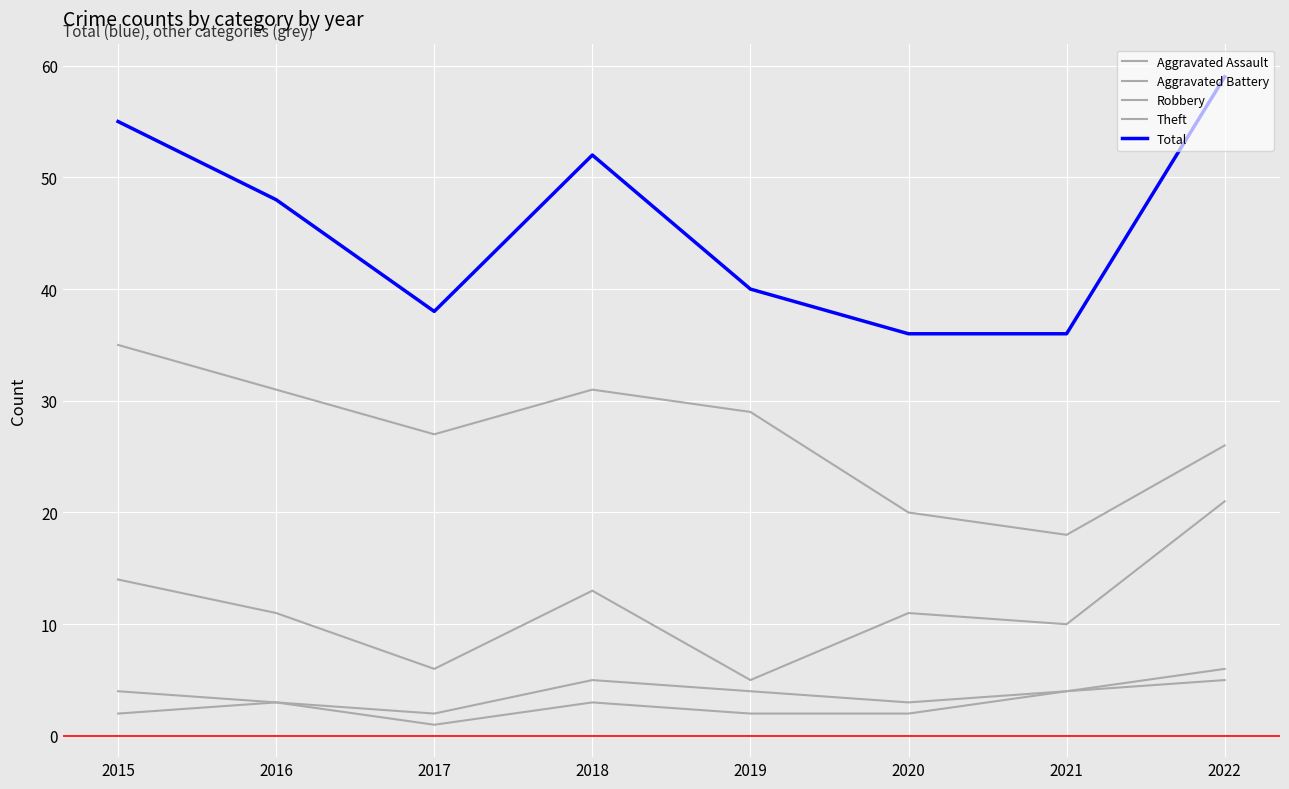

At 2022, list the series in order from largest to smallest.

Total, Theft, Robbery, Aggravated Battery, Aggravated Assault